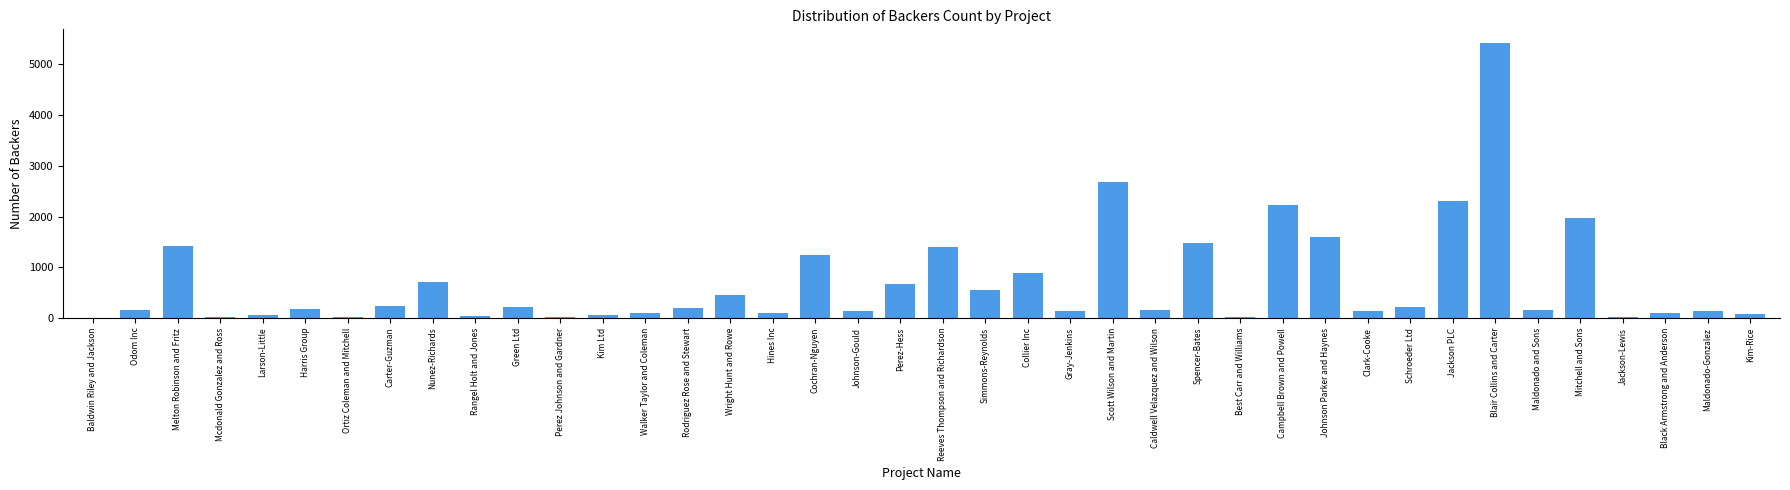

True or false: the data shows 1425 at Melton Robinson and Fritz.

True